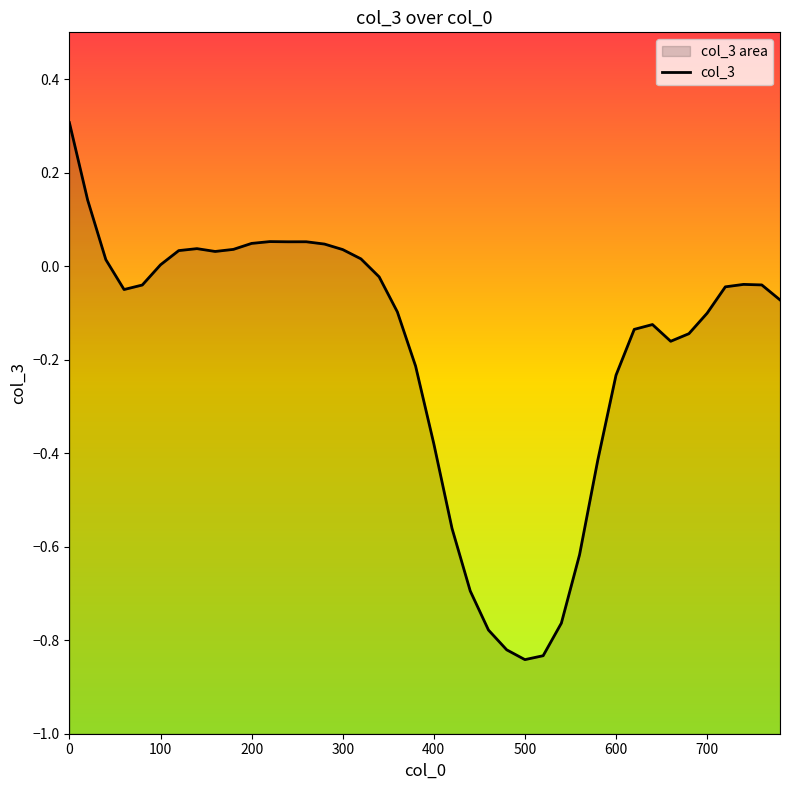

How many points are higher than both their immediate neighbors (excluding endpoints)?

5